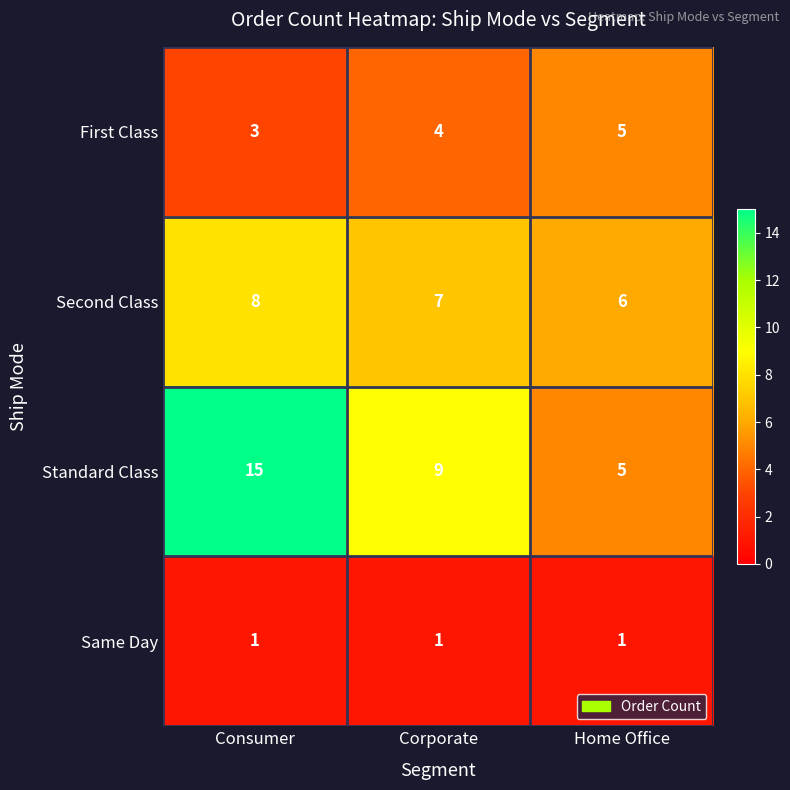

Reading left to right, extract all data points from this chart.

First Class: 3	4	5
Second Class: 8	7	6
Standard Class: 15	9	5
Same Day: 1	1	1